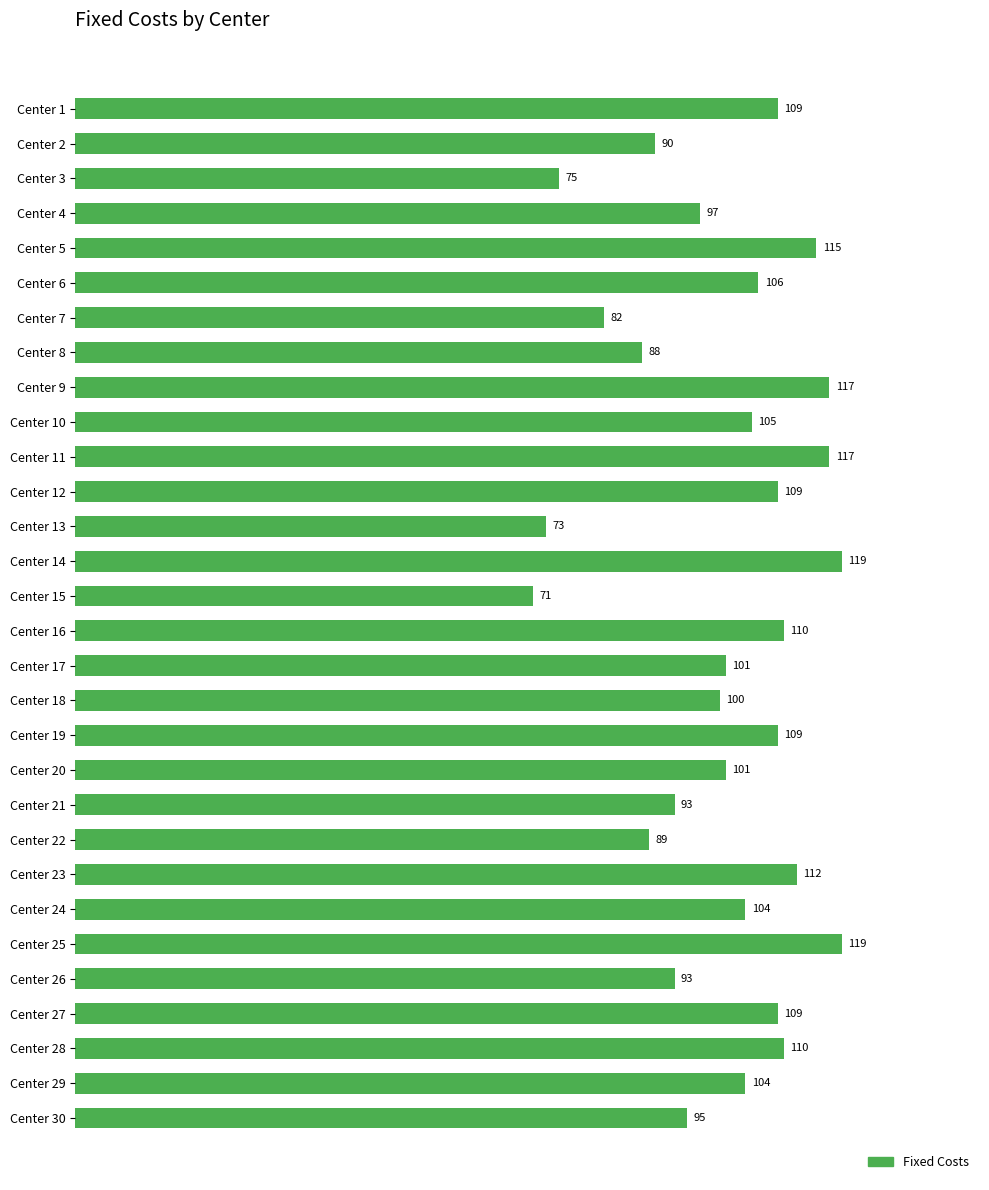

Reading top to bottom, transcribe all the data shown in this chart.

109	90	75	97	115	106	82	88	117	105	117	109	73	119	71	110	101	100	109	101	93	89	112	104	119	93	109	110	104	95